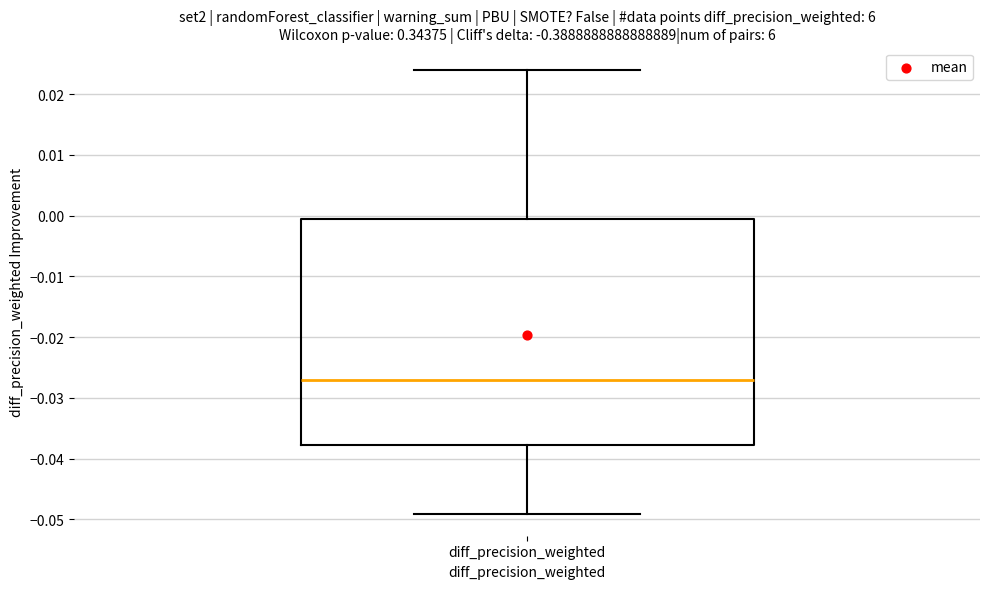

Transcribe this box plot: give where the median line is, the range the box spans, and where the two whiskers end, as read against the y-axis. The values are not printed on the chart, so give them approximately, as read against the axis.

median -0.027, box -0.038 to -0.001, whiskers -0.049 to 0.024